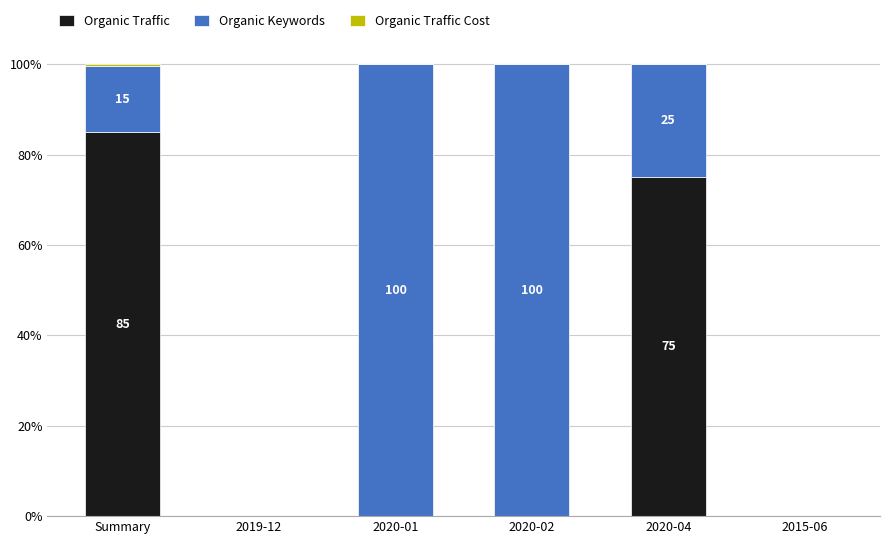

What is the total value across all series at 2020-04?

100.0